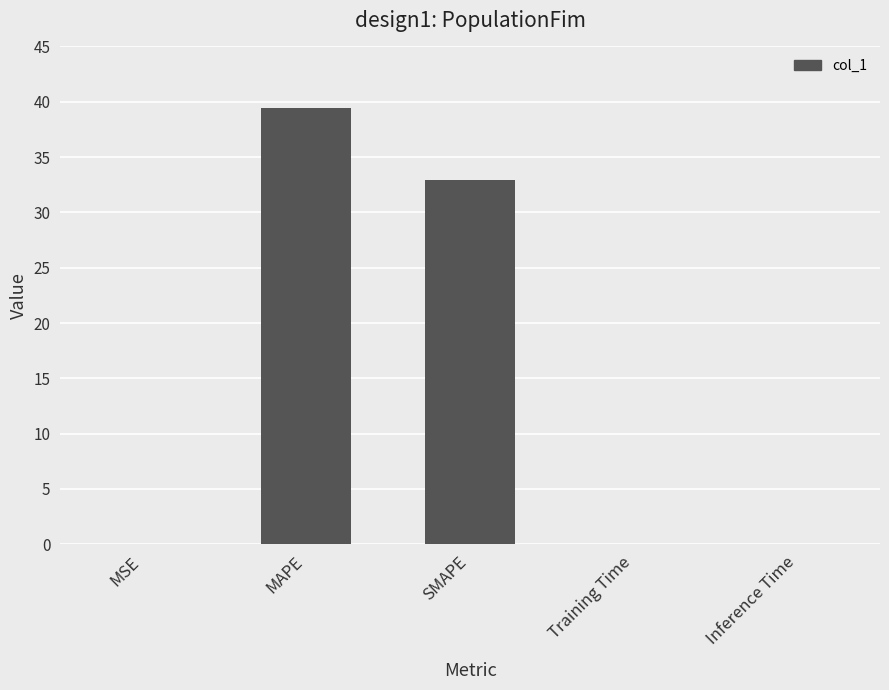

The chart shows a value of 39.4 at MAPE. True or false?

True